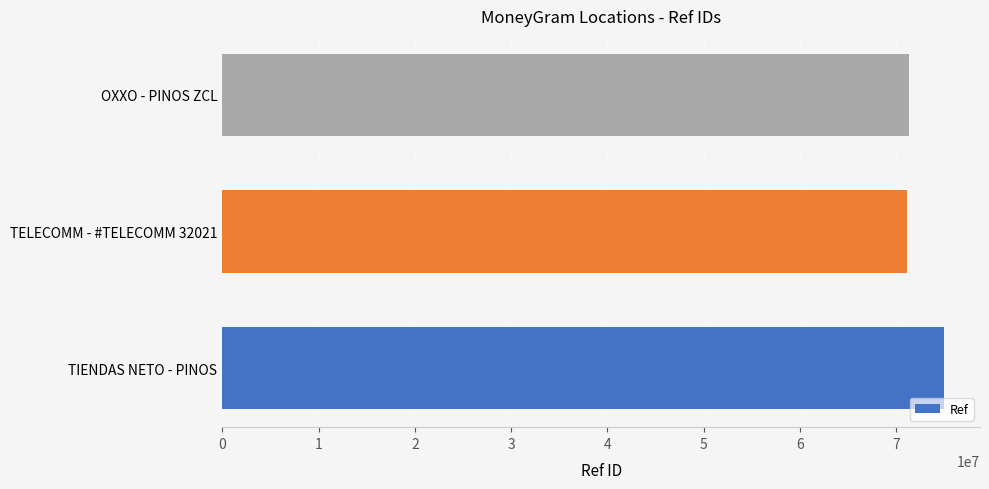

What is the difference between the maximum and minimum values?

3841369